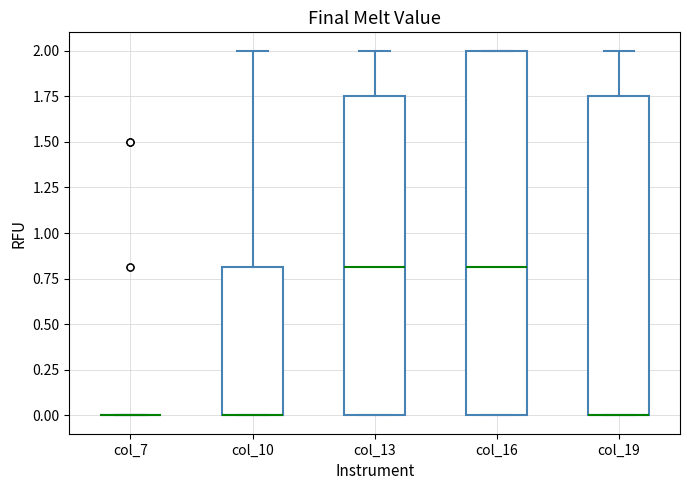

Which box is the tallest, from its lower edge to its upper edge?

col_16